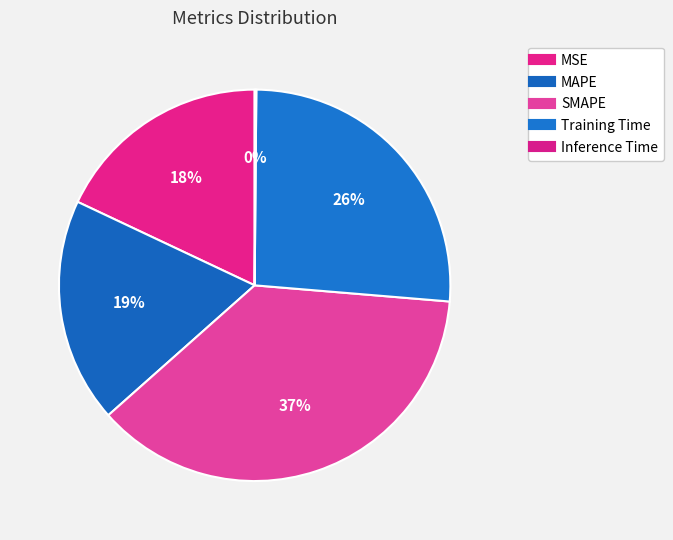

How many segments does this pie chart have?

5